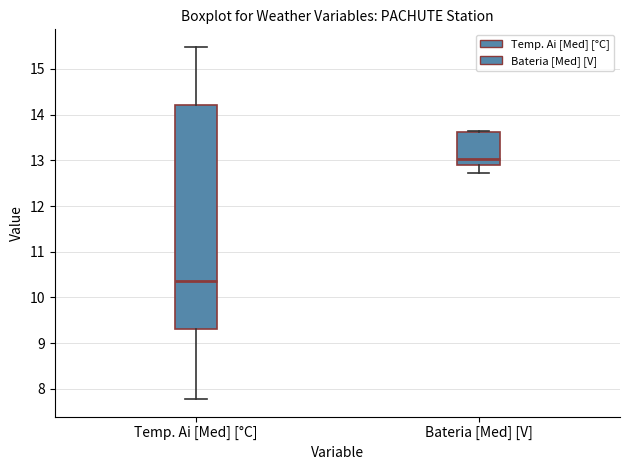

Where does the median line of the box for Temp. Ai [Med] [°C] sit on the y-axis? The values are not printed on the chart, so give them approximately, as read against the axis.

10.4